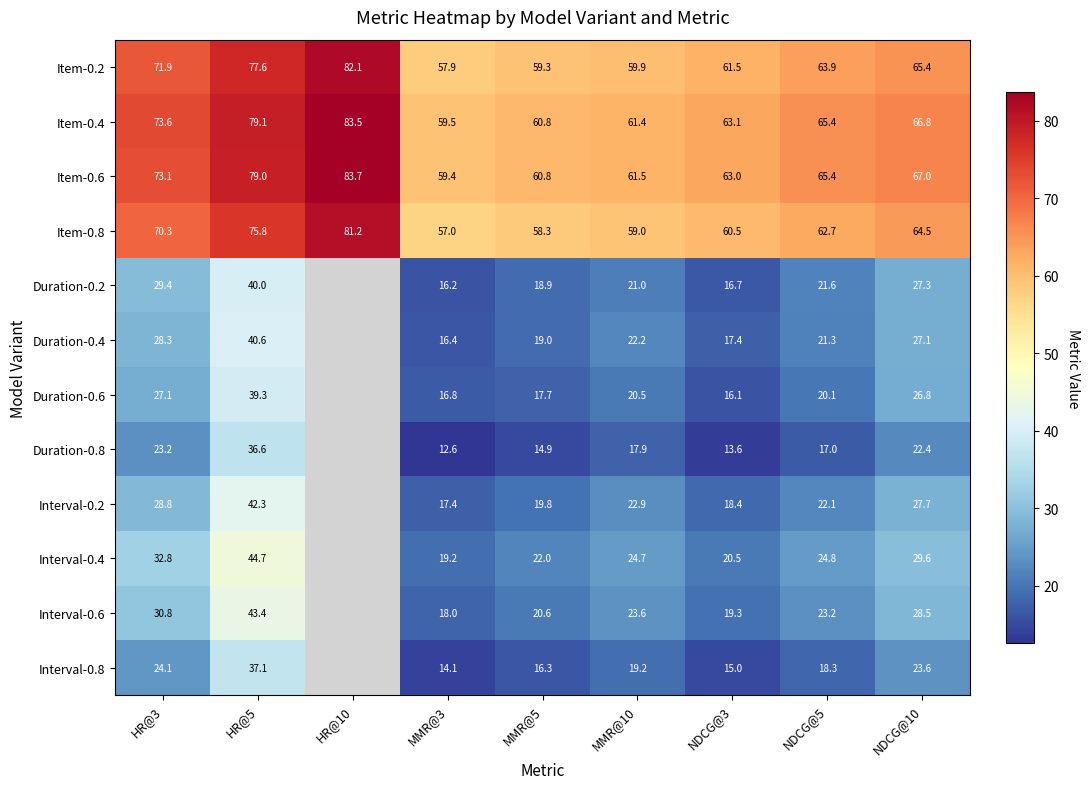

Is it true that Item-0.6 equals 60.8 at MMR@5?

True